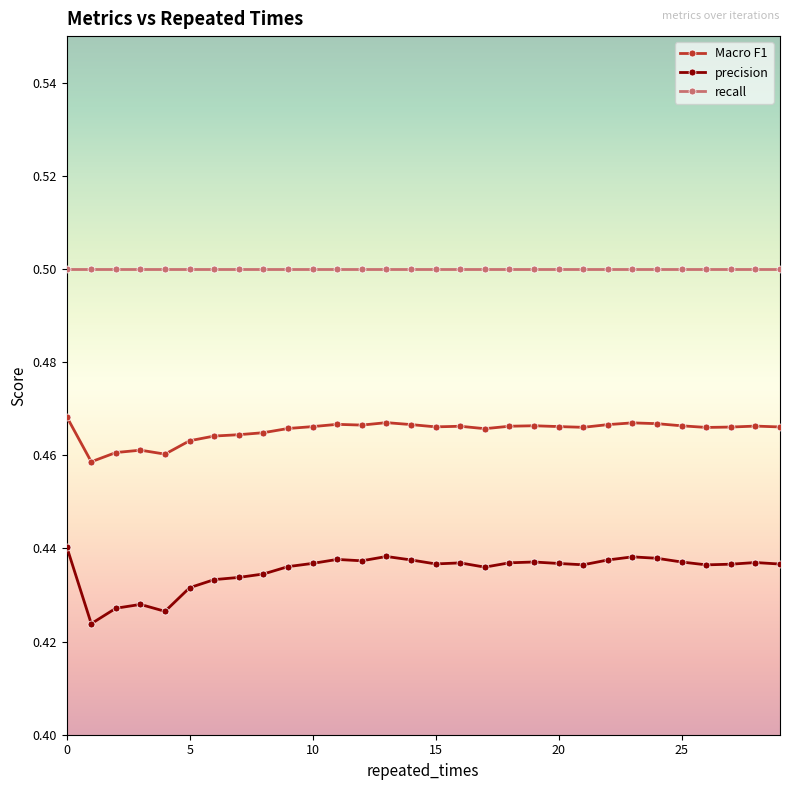

True or false: Macro F1 has more than 0 points higher than both neighbors.

True